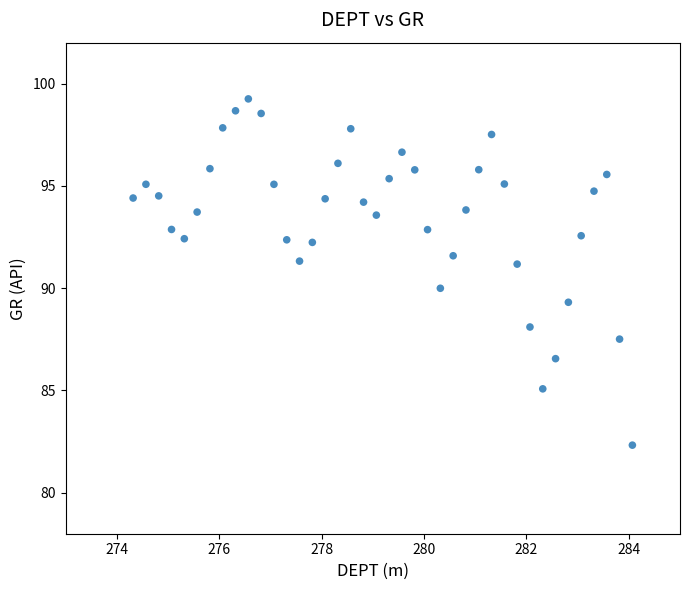

What is the range of Y values (max minus min)?

16.9